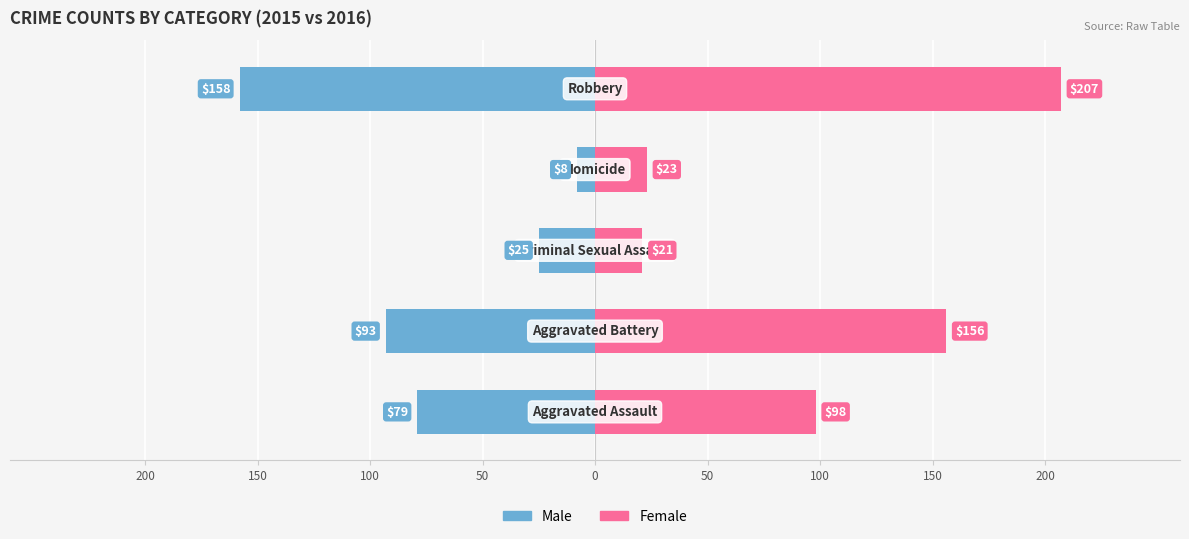

How many values in the Female series exceed 98?

2